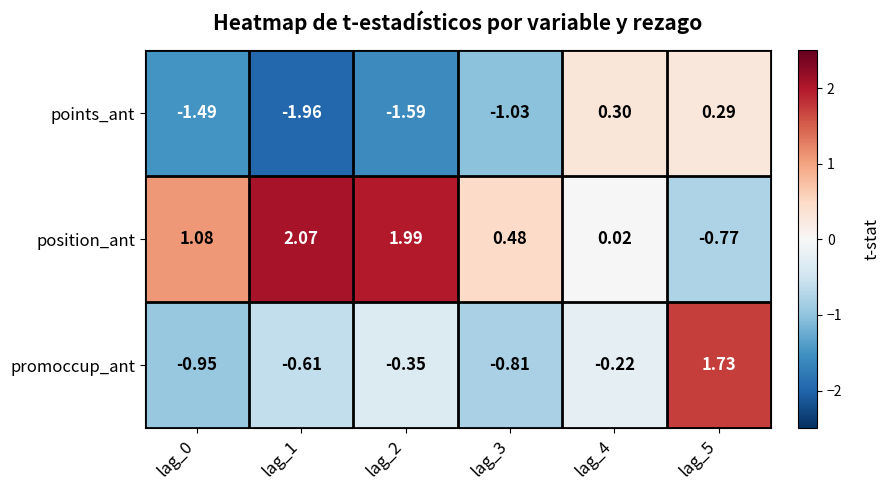

Between lag_1 and lag_5, which series saw the biggest shift?

position_ant